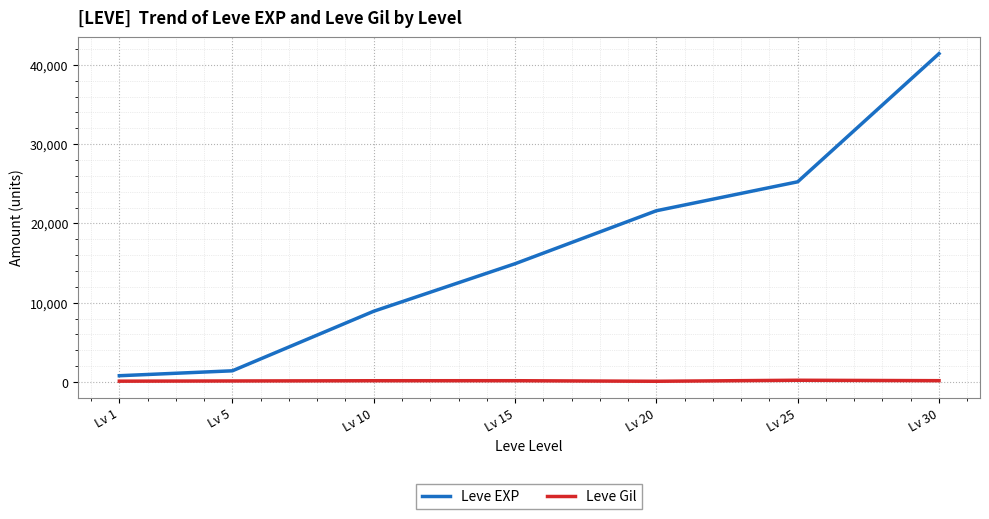

What is the sum of all Leve EXP values?

114330